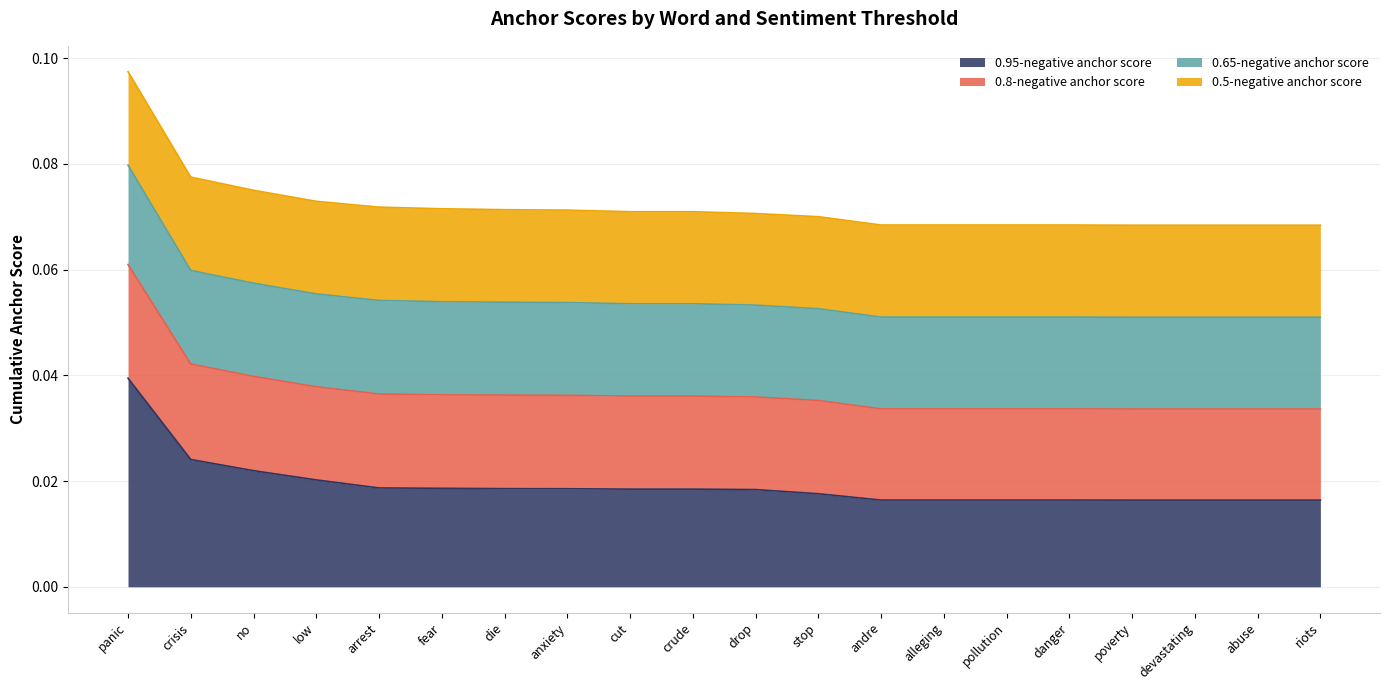

List the labels in order of 0.8-negative anchor score value, largest first.

panic, crisis, no, low, arrest, fear, die, anxiety, cut, crude, drop, stop, andre, alleging, pollution, danger, poverty, devastating, abuse, riots